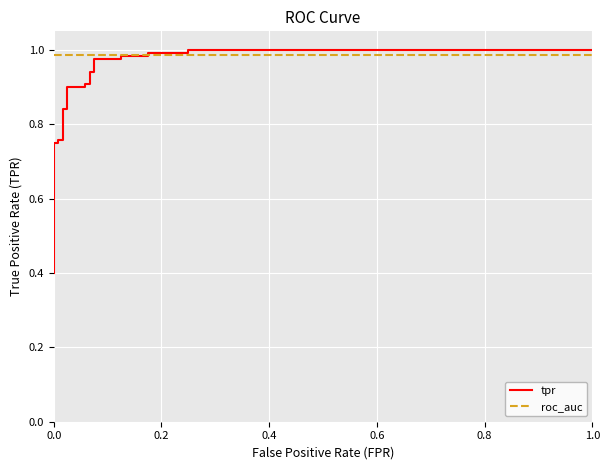

Rank the series by their average value, from highest to lowest.

roc_auc, tpr